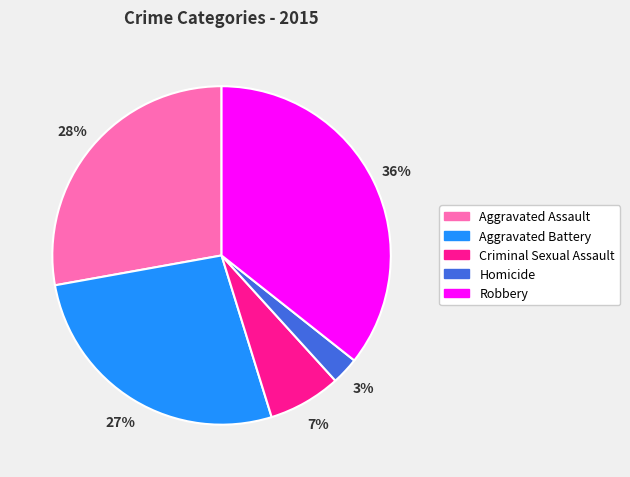

What is the smallest slice in the pie chart?

Homicide